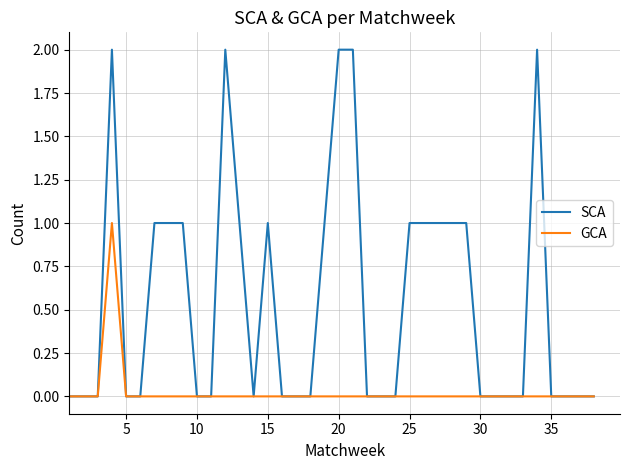

Which series has the largest total across all categories?

SCA